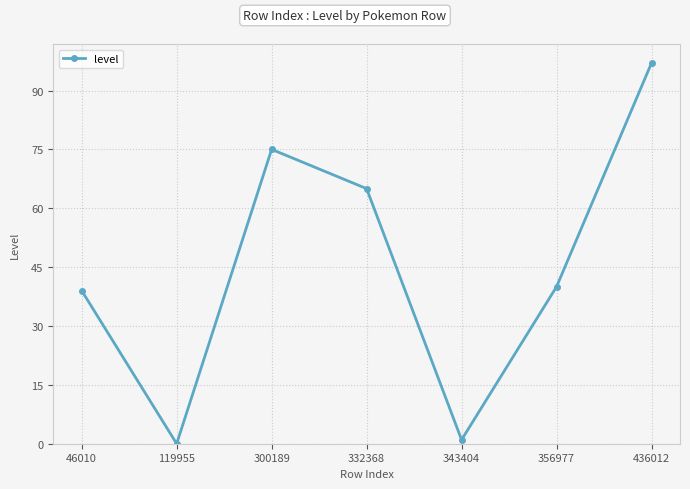

How many points are lower than both their immediate neighbors (excluding endpoints)?

2